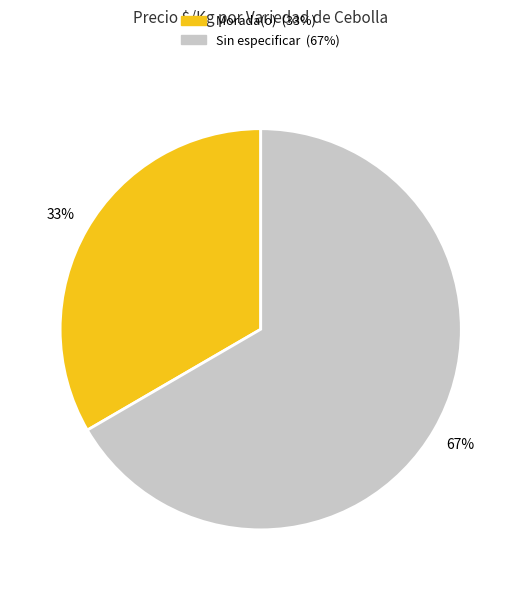

To the nearest percent, what is the average slice percentage?

50%